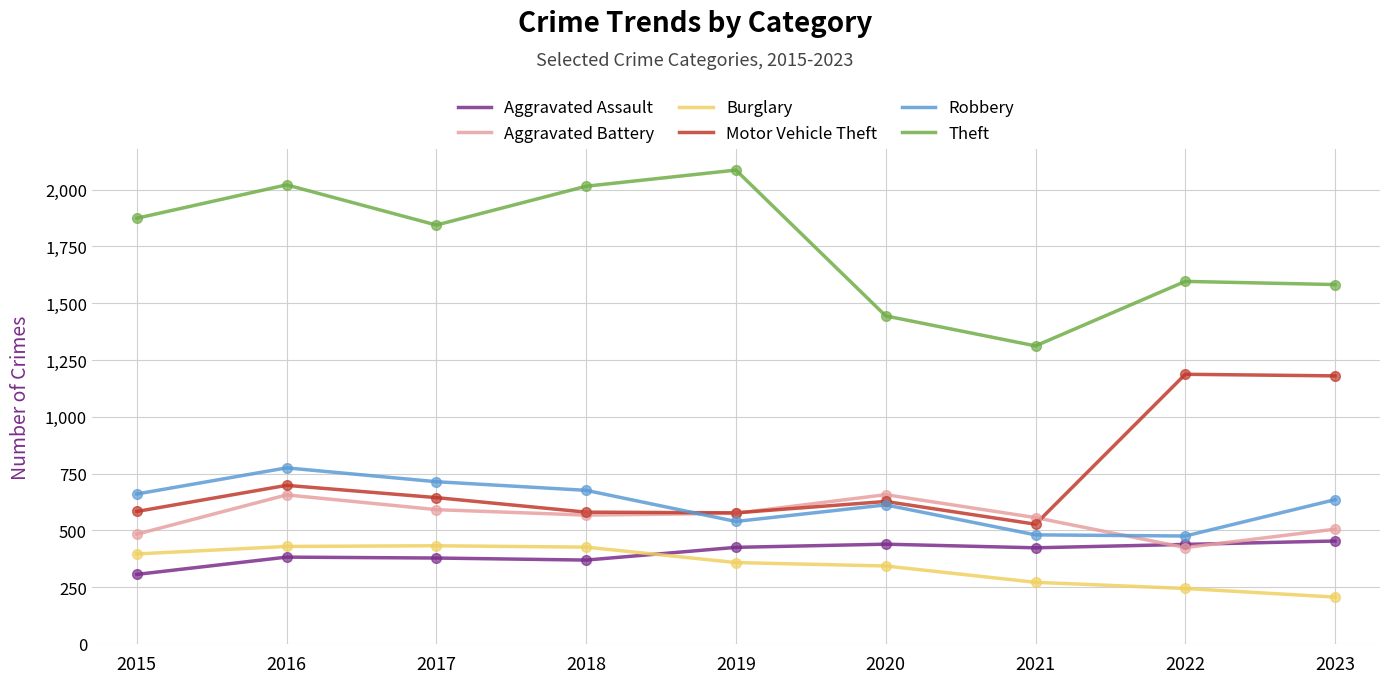

At which label is Burglary closest to 319?

2020